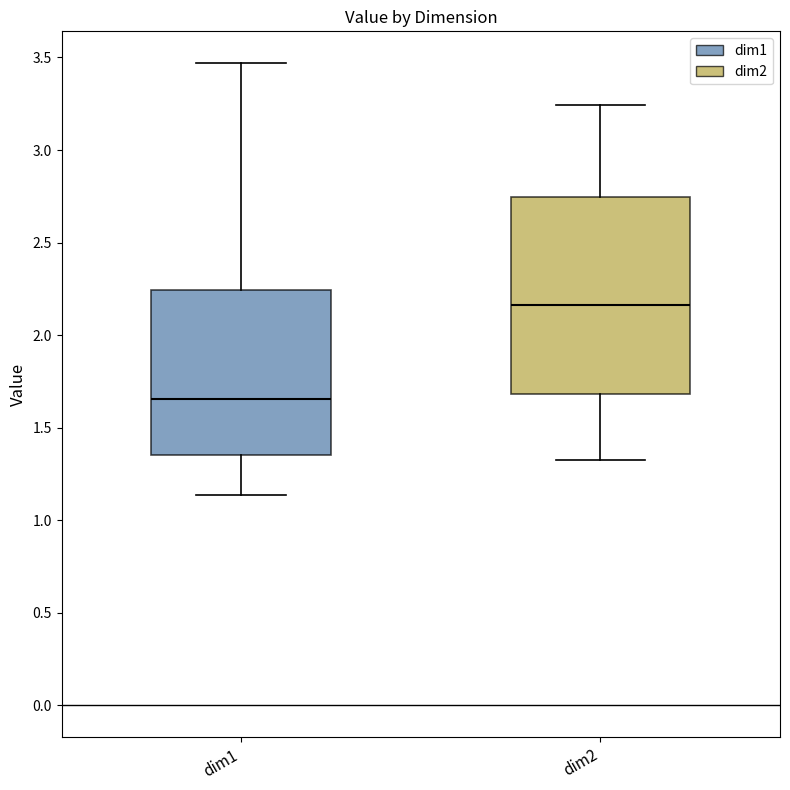

Which box's median line is the highest?

dim2